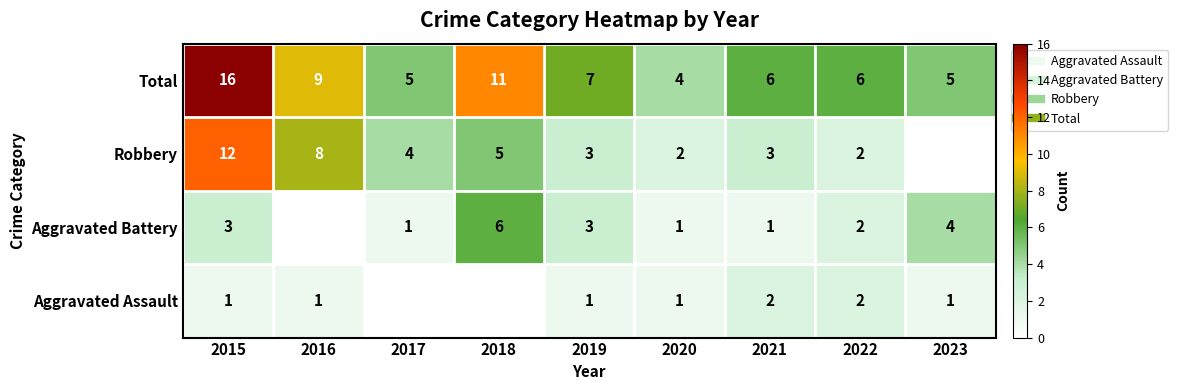

Rank the series by their average value, from highest to lowest.

Total, Robbery, Aggravated Battery, Aggravated Assault